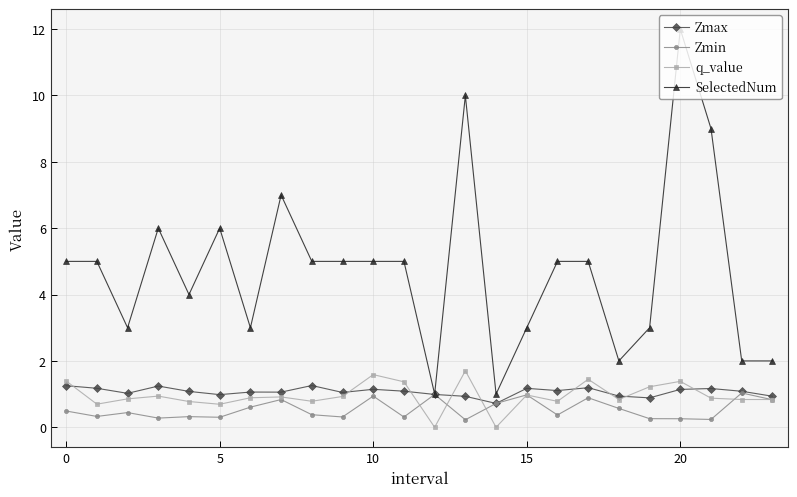

What is the greatest value displayed?

12.0